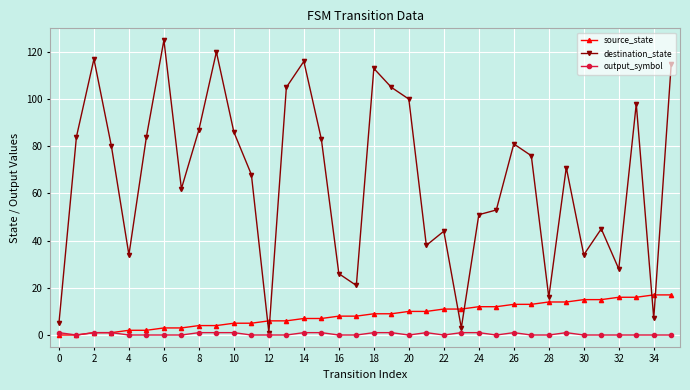

Which series has the largest total across all categories?

destination_state